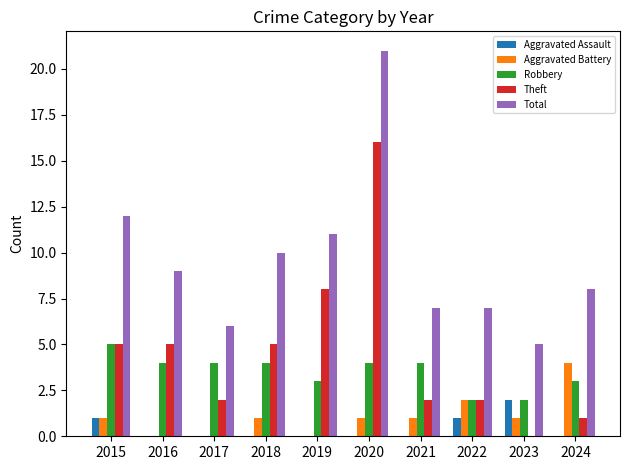

Are the bars horizontal?

No